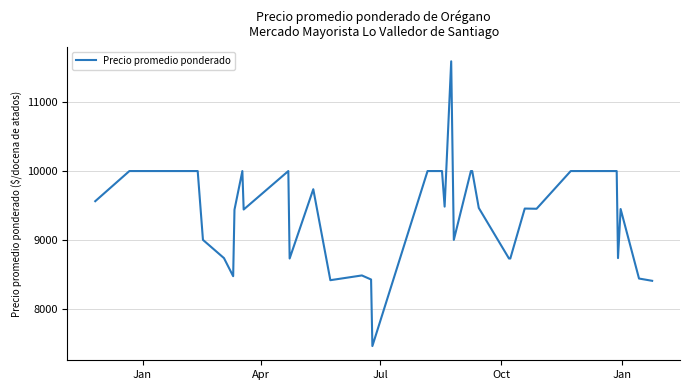

What is the greatest value displayed?

11595